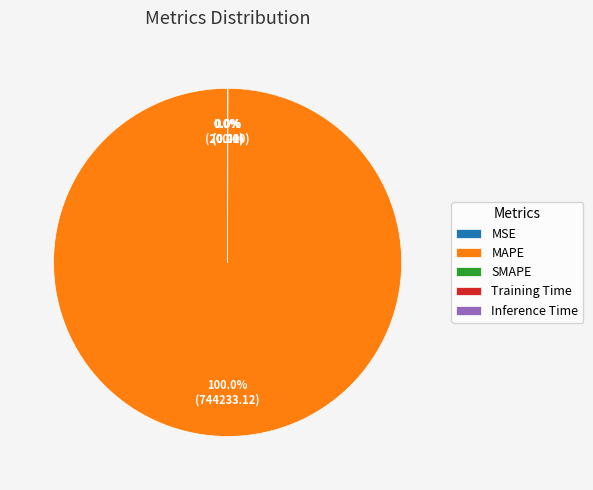

What is the largest slice in the pie chart?

MAPE